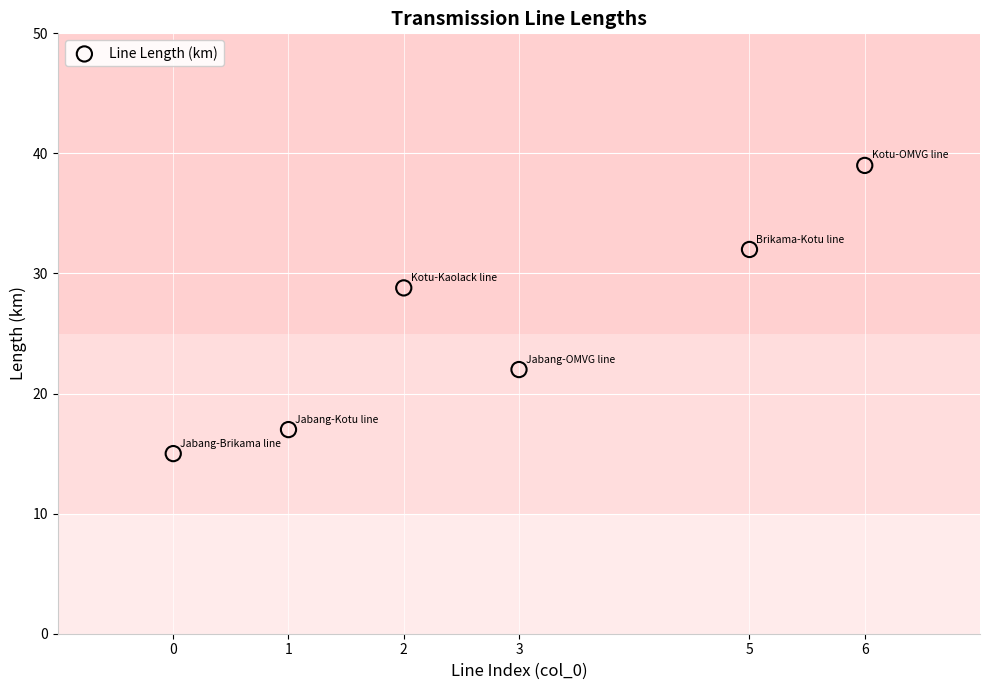

What is the range of X values (max minus min)?

6.0